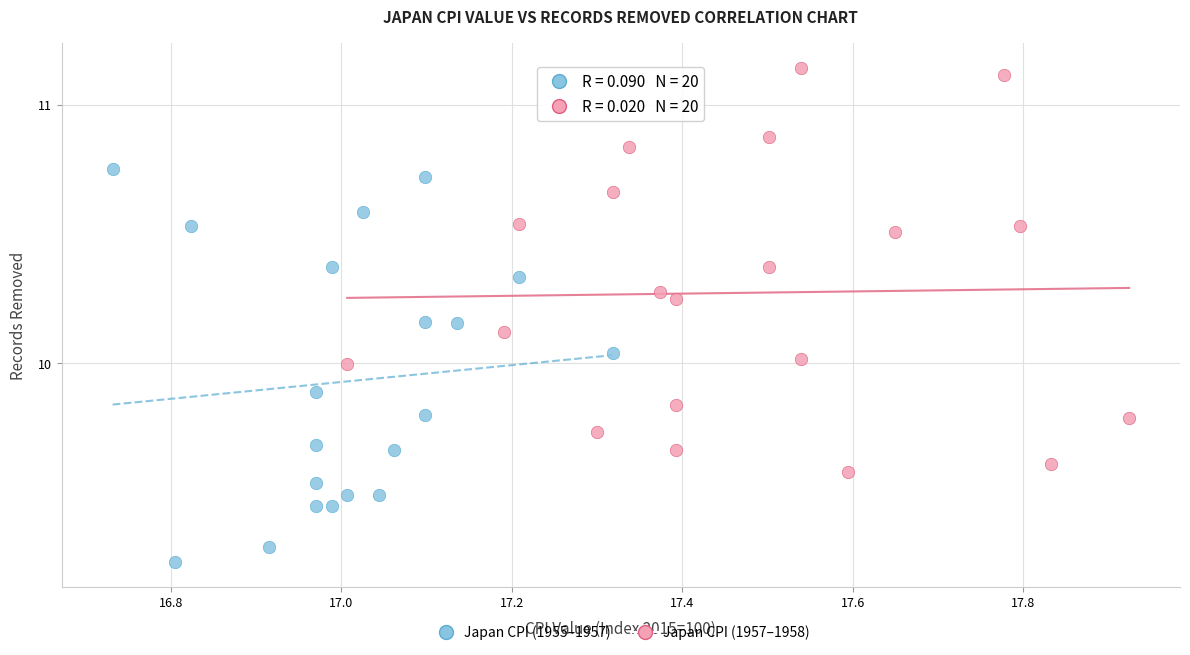

Which series reaches the minimum Y coordinate?

Japan CPI (1955–1957)